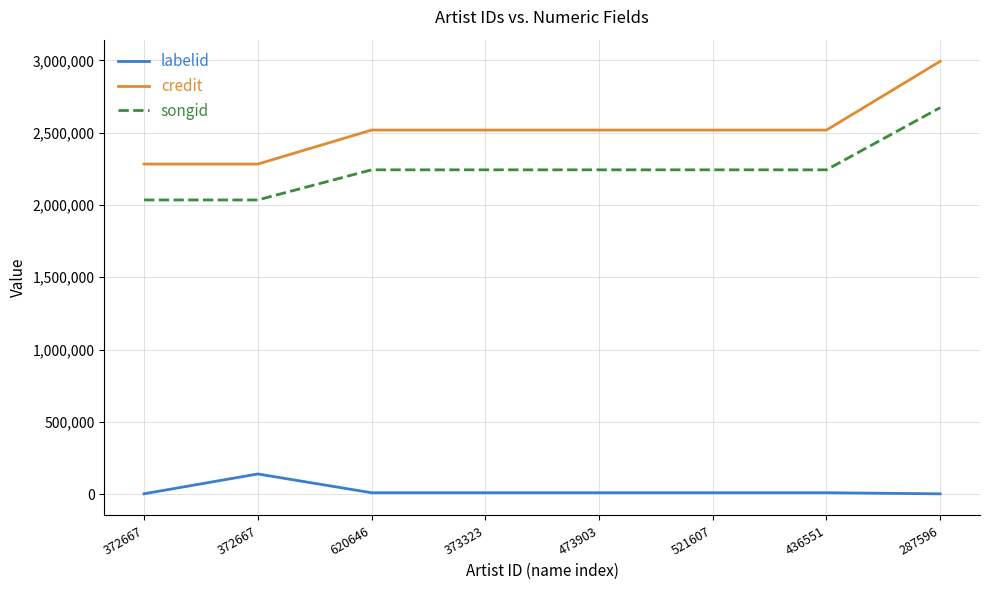

At which label is labelid closest to 70232?

620646